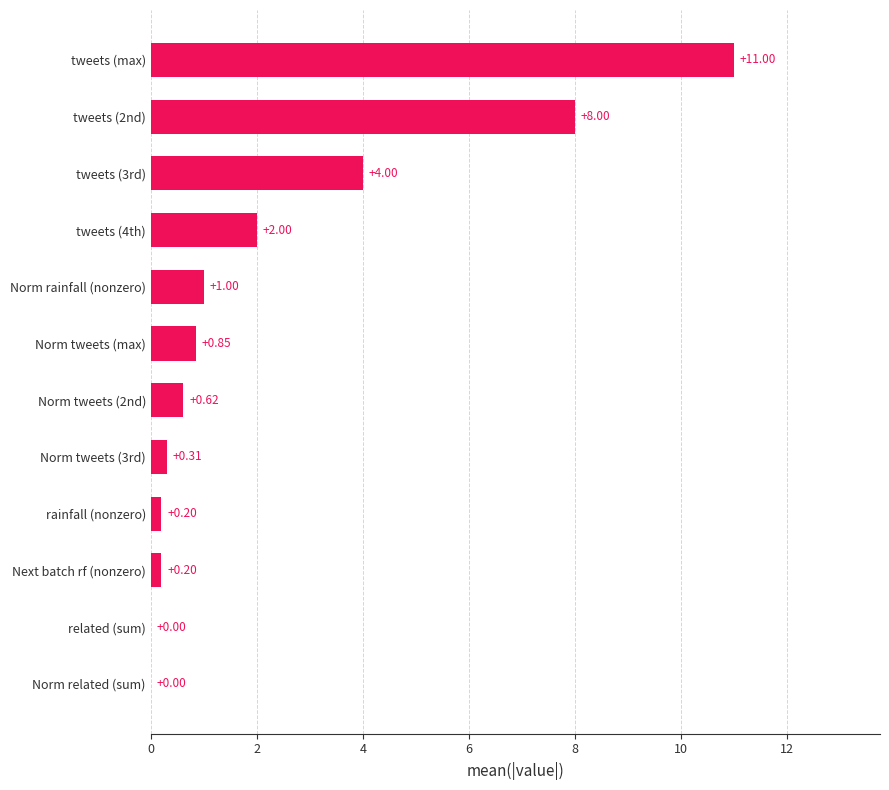

How many series are shown in this chart?

1